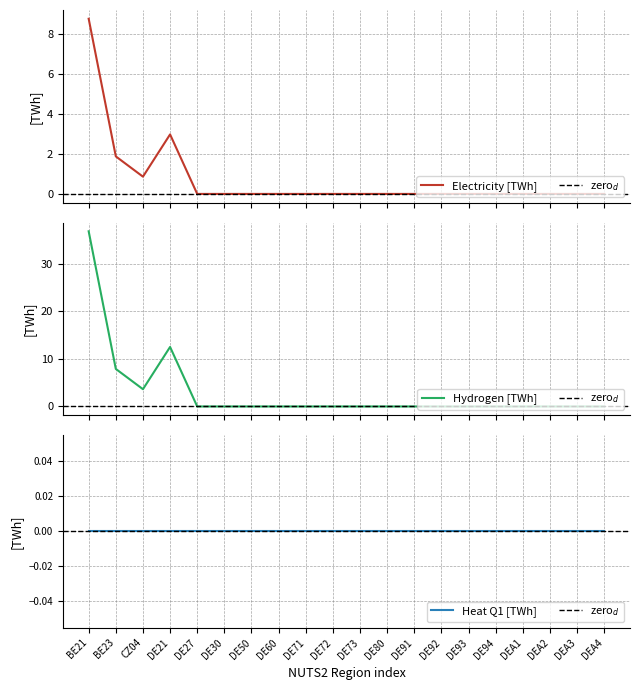

At how many categories does at least one series exceed 29?

1